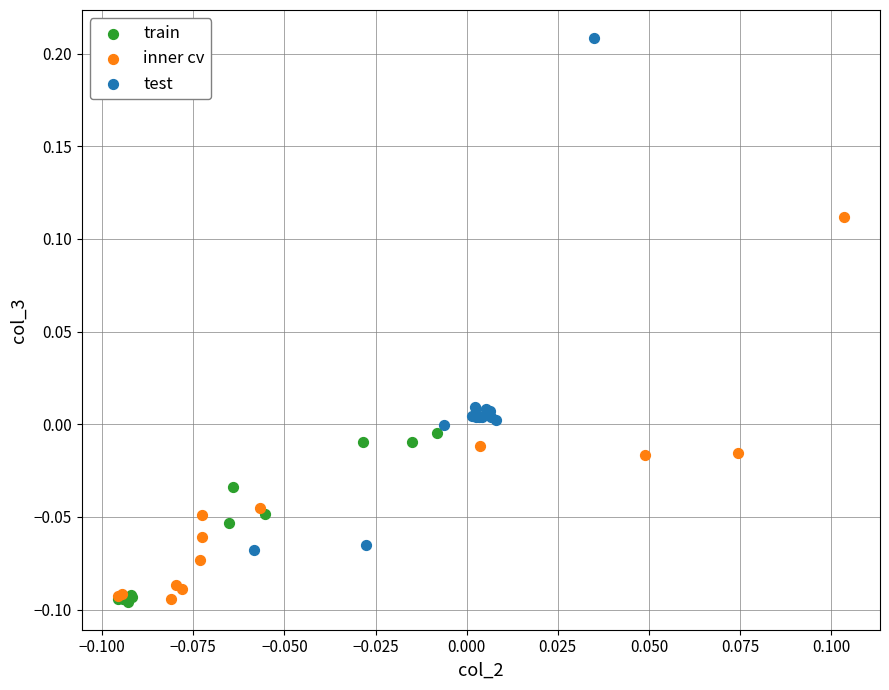

What are all the series names shown in the legend?

train, inner cv, test